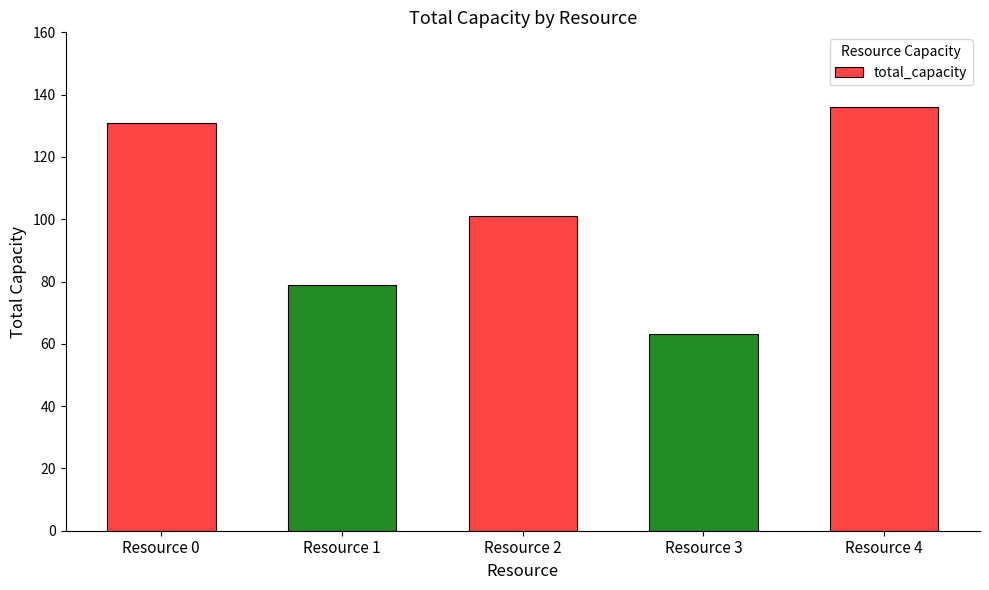

What is the smallest value displayed?

63